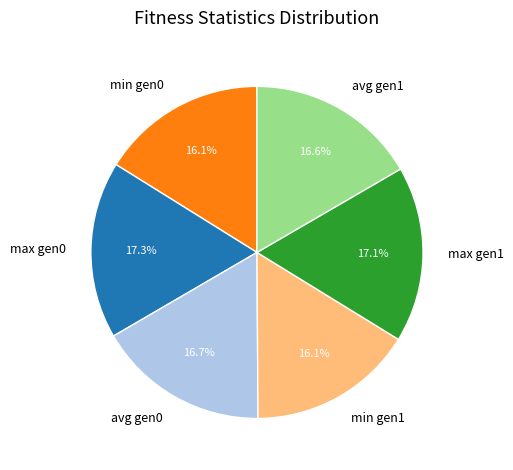

Approximately how many times larger is the value at max gen0 compared to min gen0?

1.1